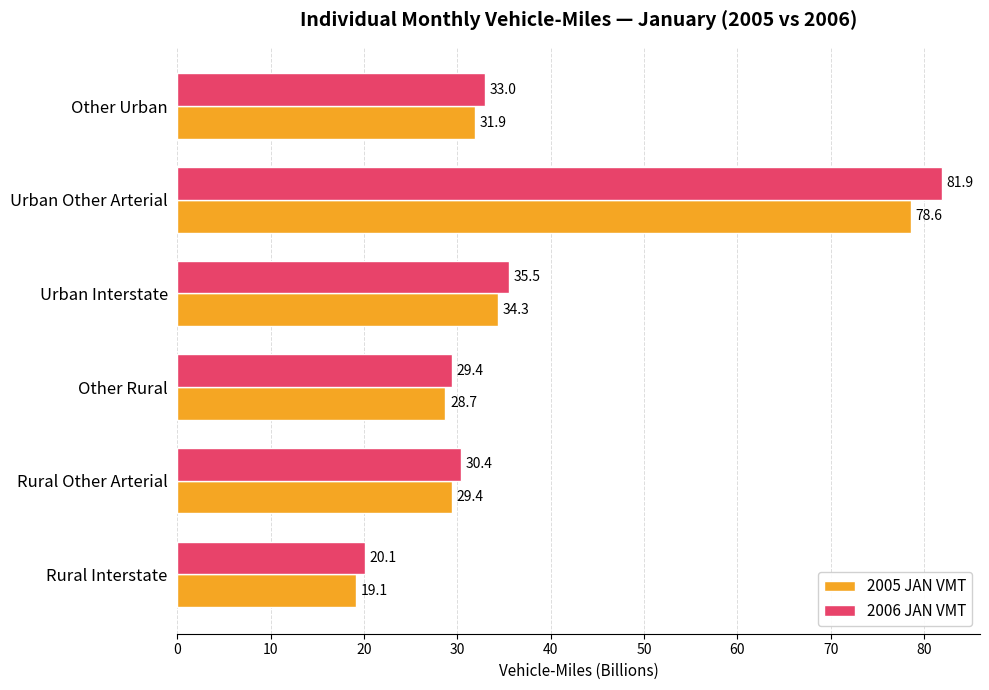

List the labels in order of 2006 JAN VMT value, smallest first.

Rural Interstate, Other Rural, Rural Other Arterial, Other Urban, Urban Interstate, Urban Other Arterial